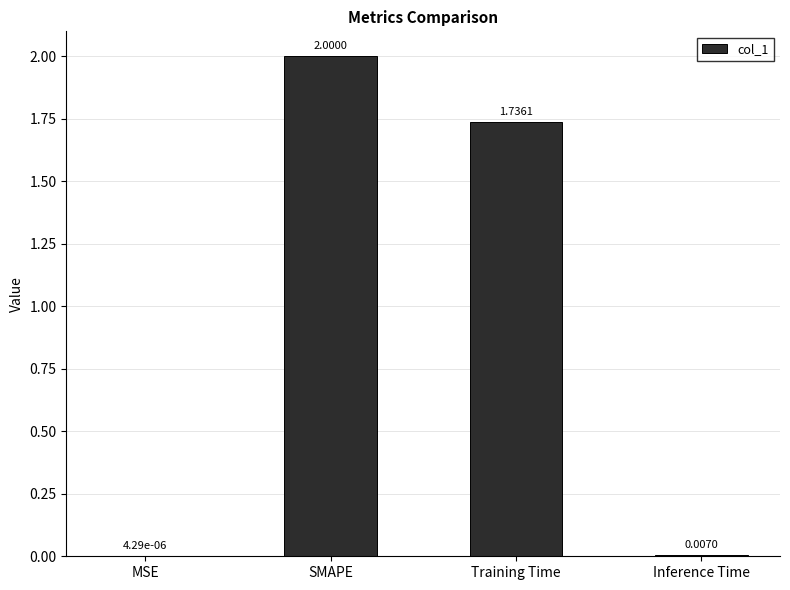

What is the change in value from Training Time to Inference Time?

-1.7